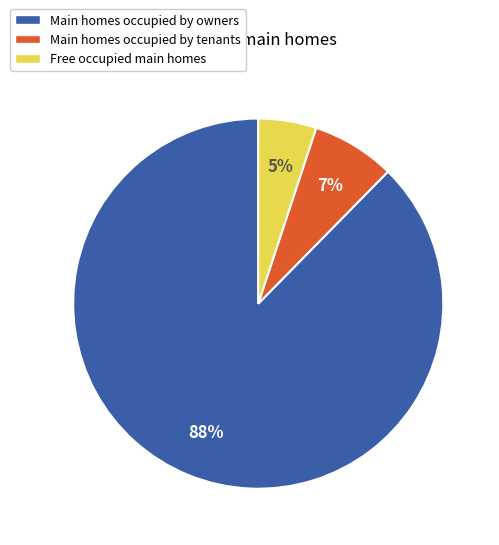

Between Main homes occupied by owners and Free occupied main homes, which is larger?

Main homes occupied by owners